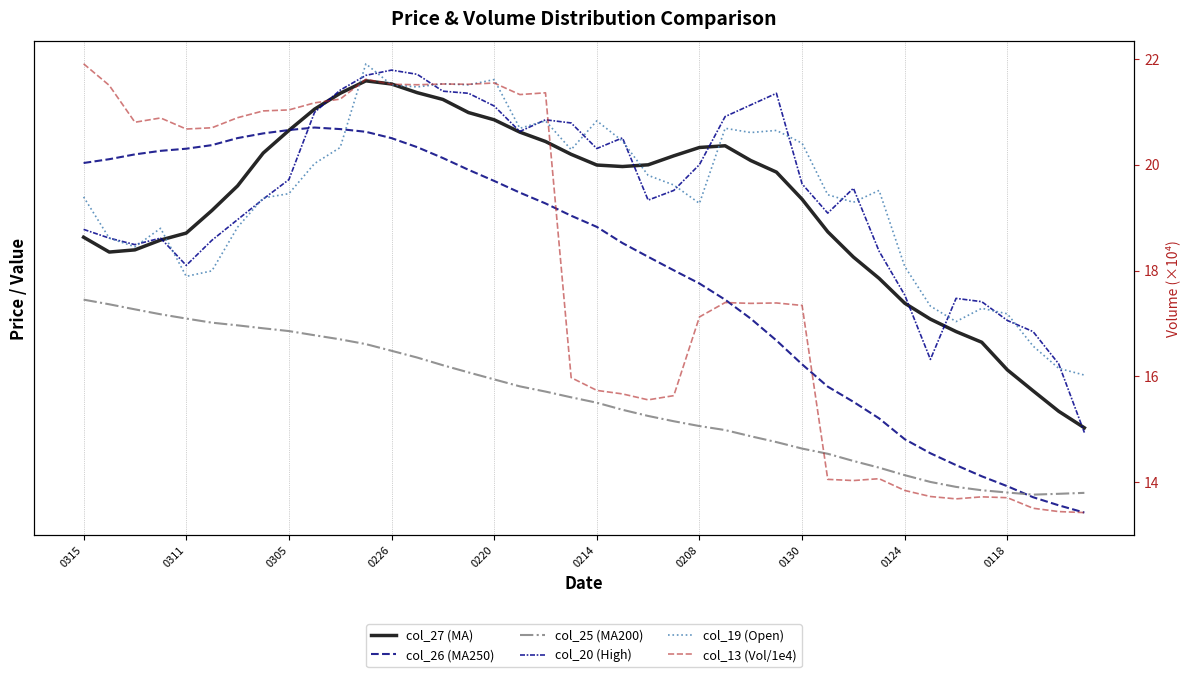

What is the sum of all col_26 (MA250) values?

872062.5